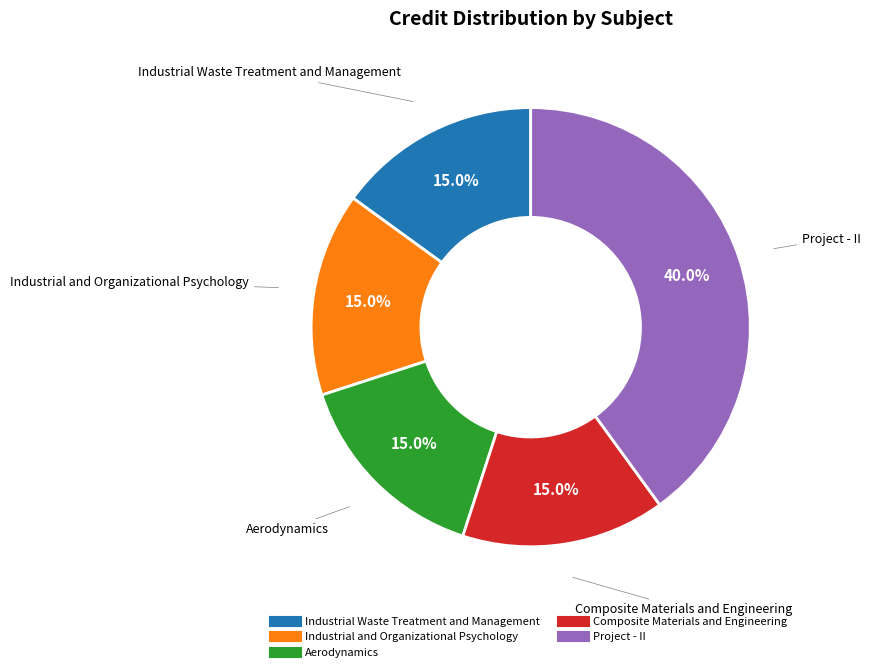

The Project - II slice represents 40% of the pie. True or false?

True